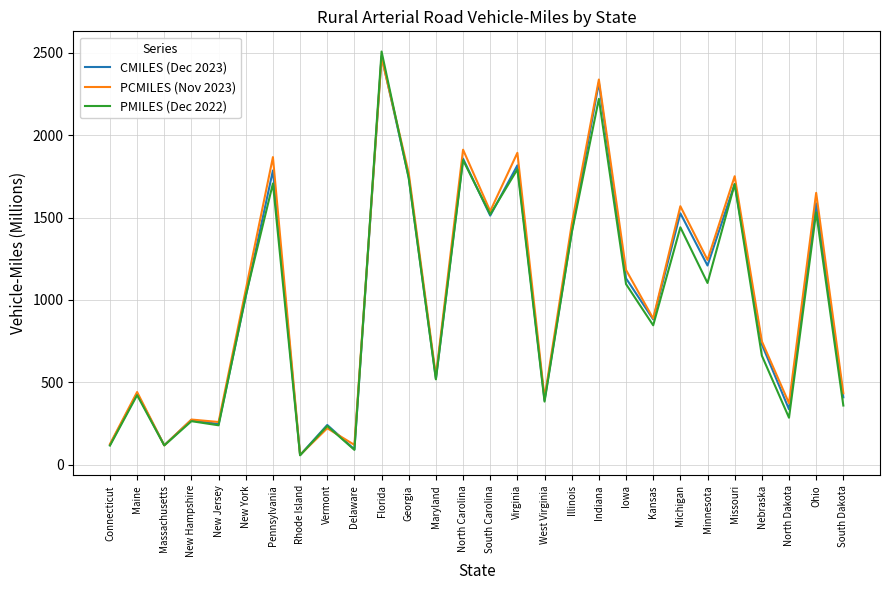

True or false: PMILES (Dec 2022) and CMILES (Dec 2023) cross at least once.

True